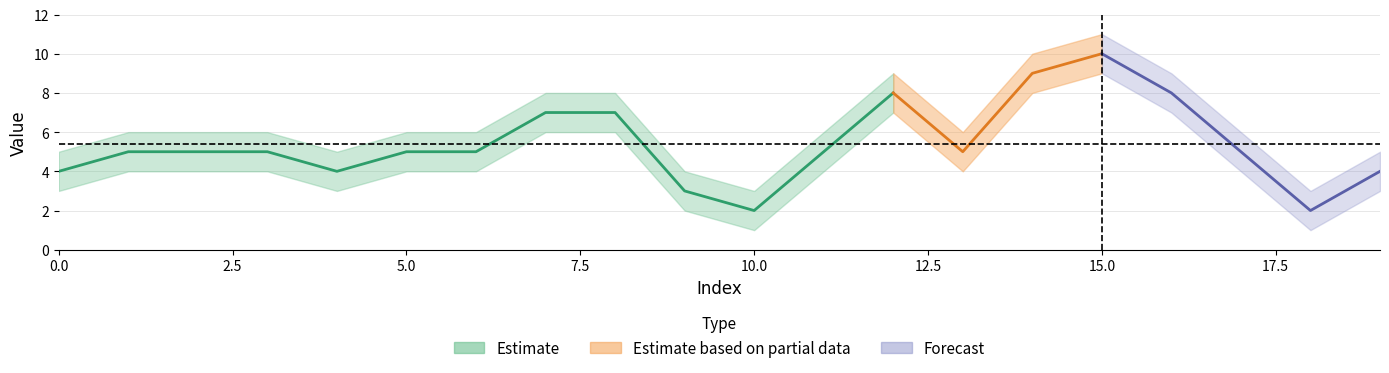

Reading left to right, extract all data points from this chart.

0=4	1=5	2=5	3=5	4=4	5=5	6=5	7=7	8=7	9=3	10=2	11=5	12=8	13=5	14=9	15=10	16=8	17=5	18=2	19=4